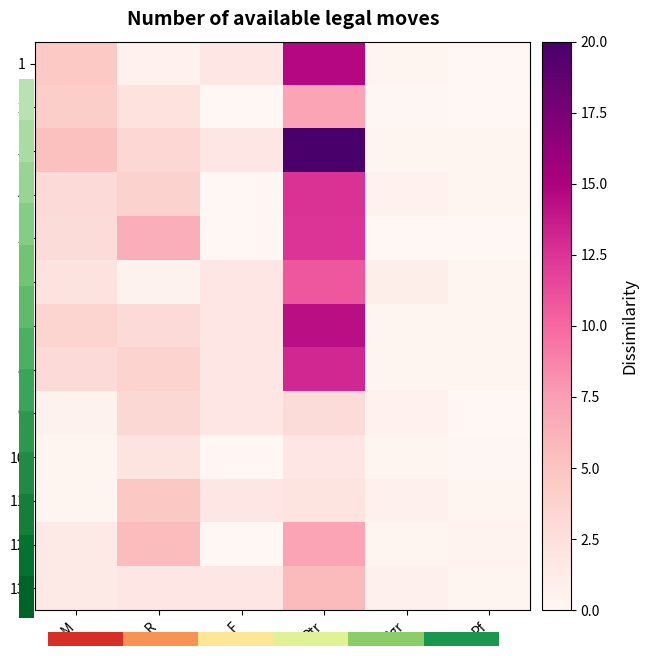

At how many categories does at least one series exceed 19?

1